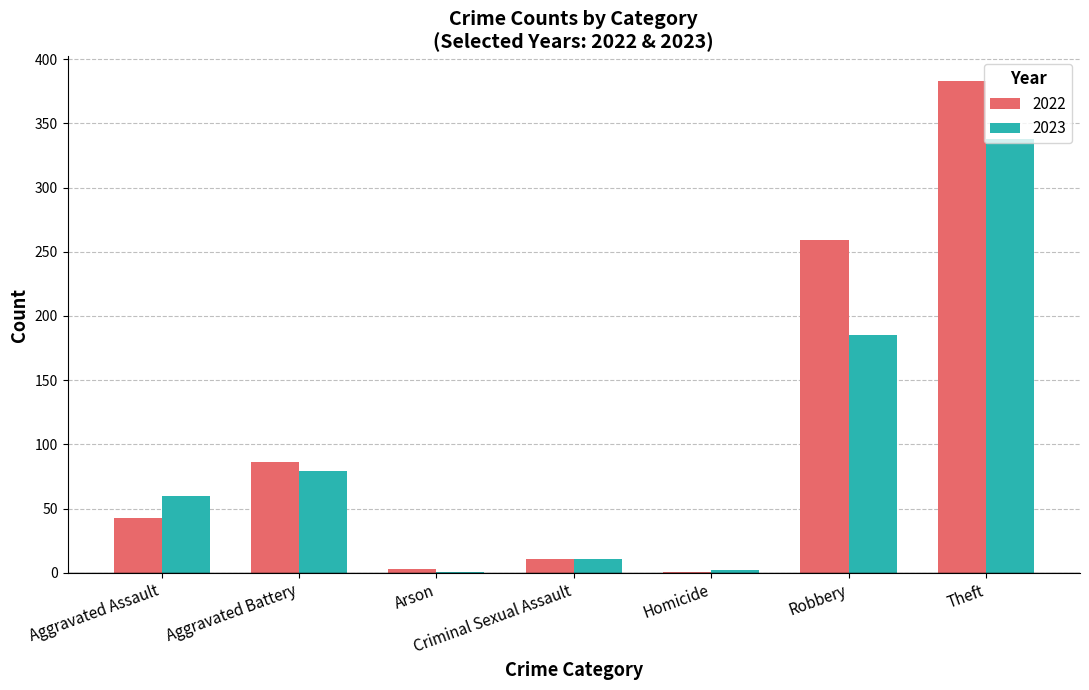

How many categories are shown in the chart?

7